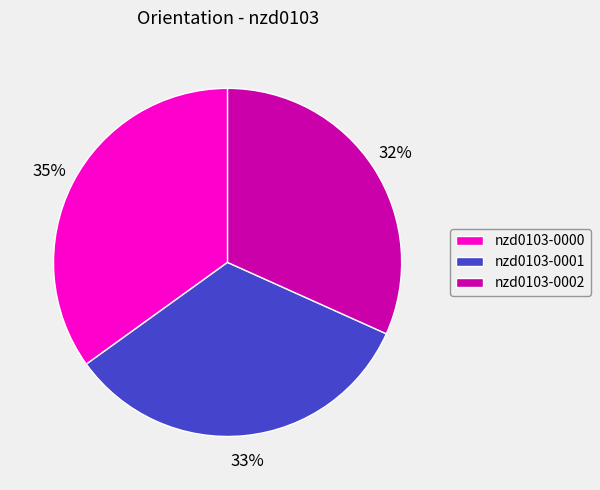

Is there a majority slice in this chart?

No